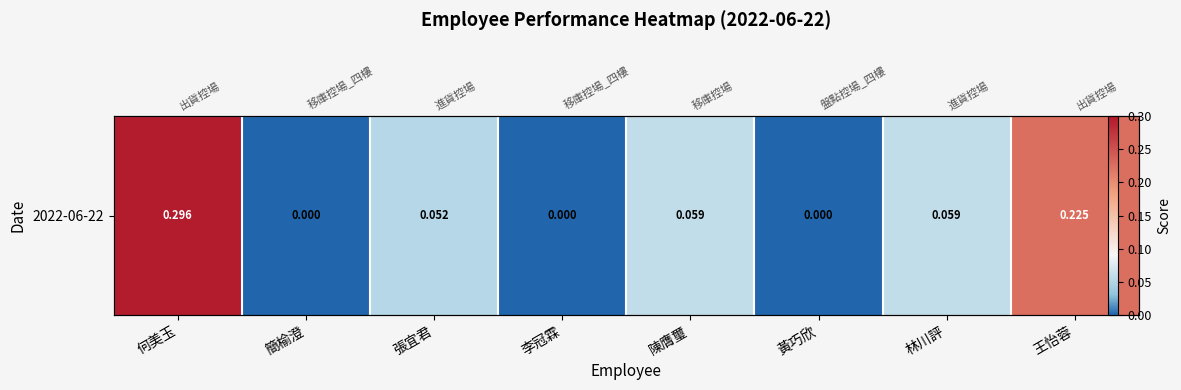

Where is the data nearest to the value 0?

簡榆澄